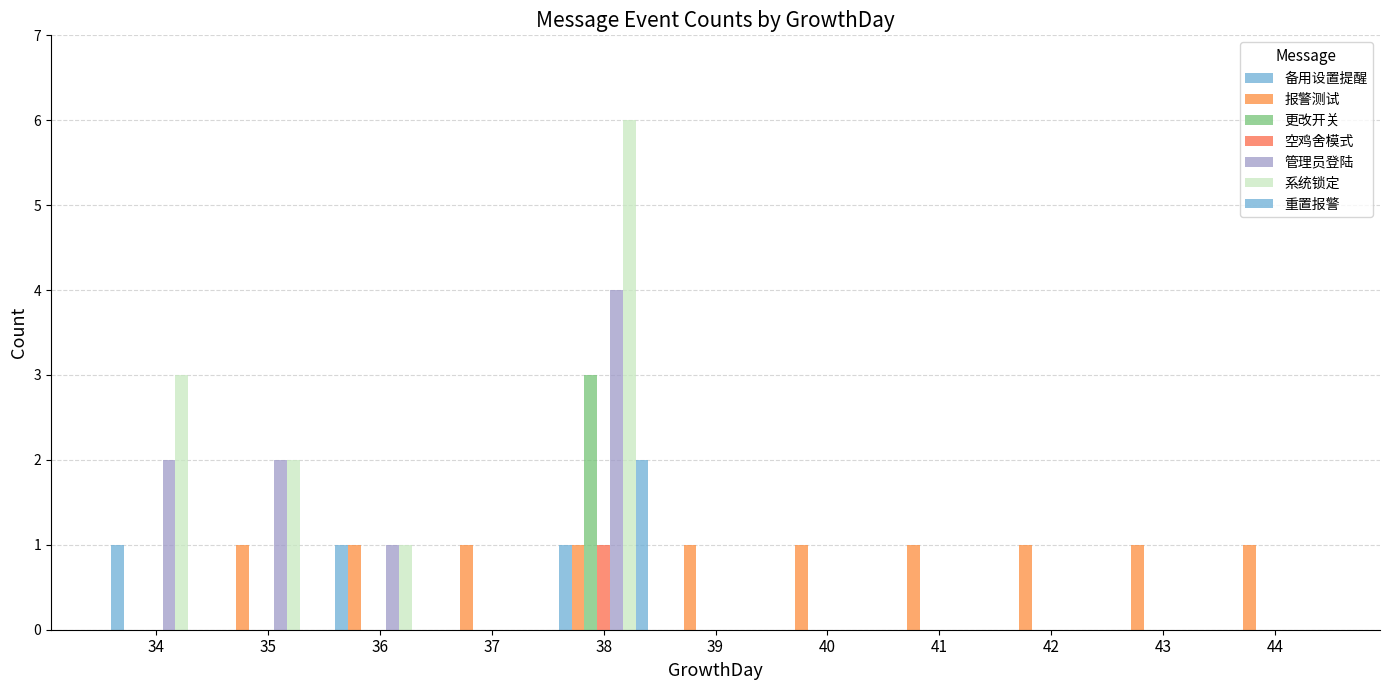

Are the bars horizontal?

No